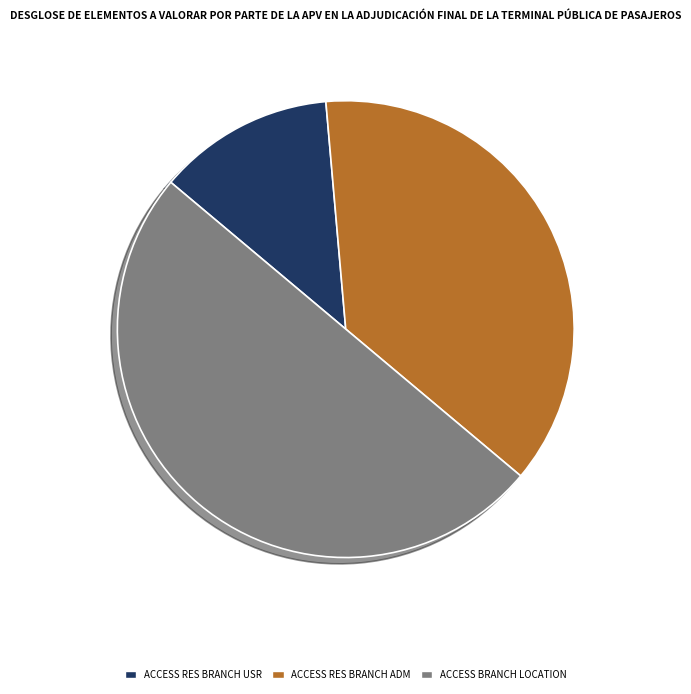

How many slices are in this pie chart?

3